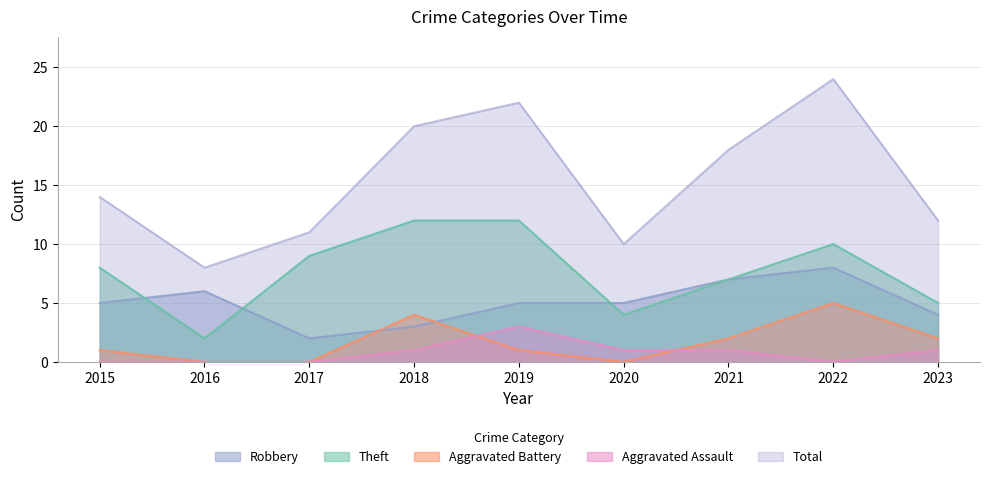

Count the Theft values in the range 5 to 10.

5